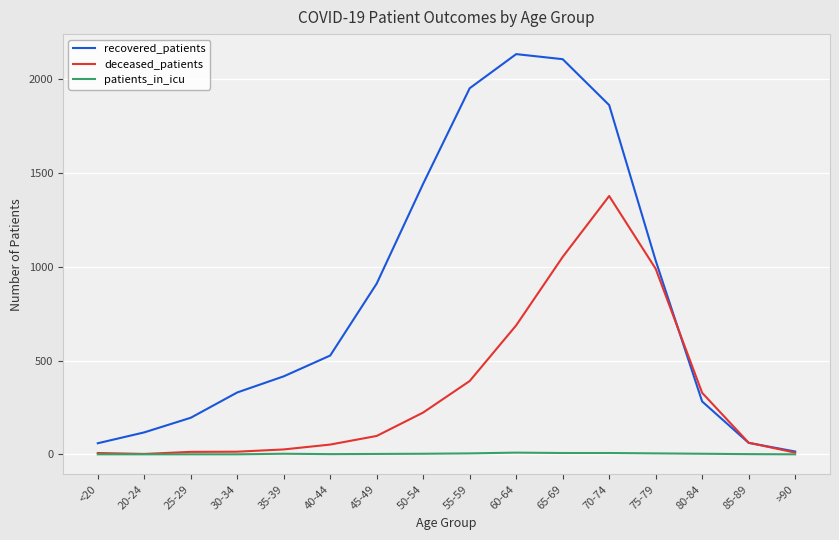

Rank the series by their maximum value, from lowest to highest.

patients_in_icu, deceased_patients, recovered_patients